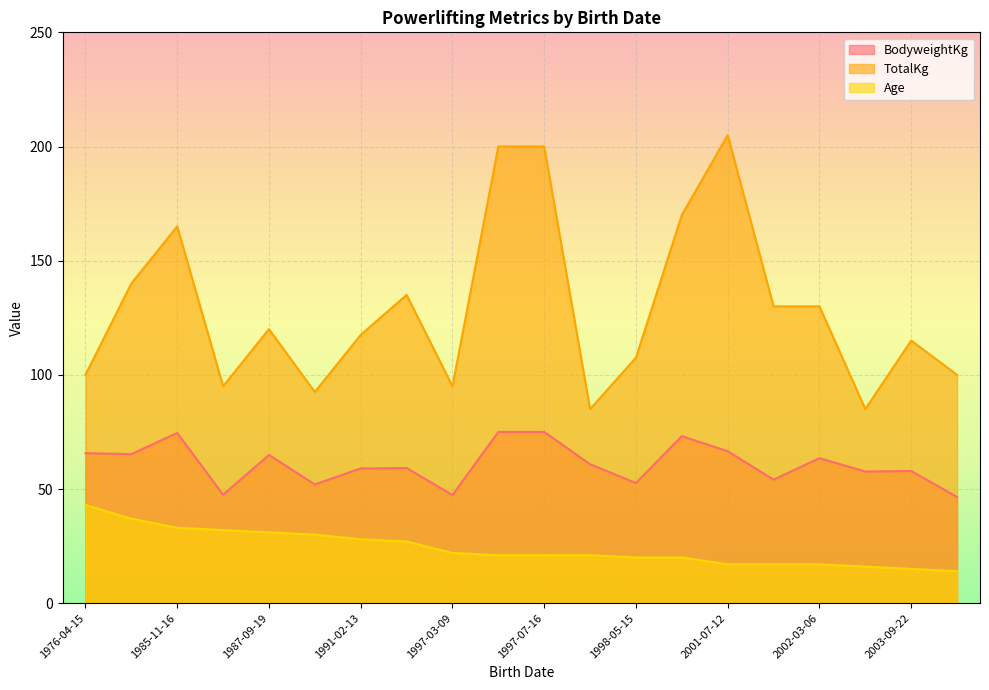

What are all the series names shown in the legend?

BodyweightKg, TotalKg, Age